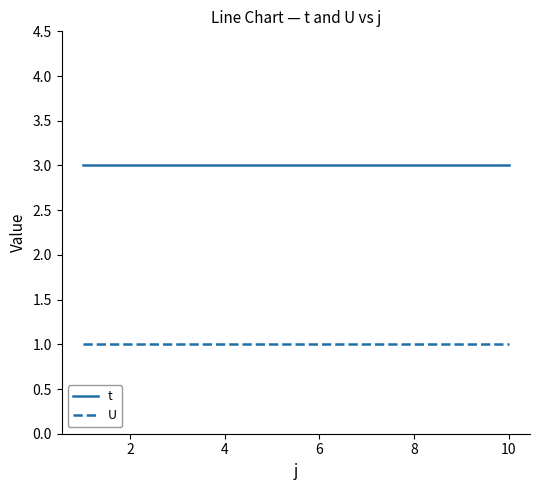

Which series has the largest total across all categories?

t